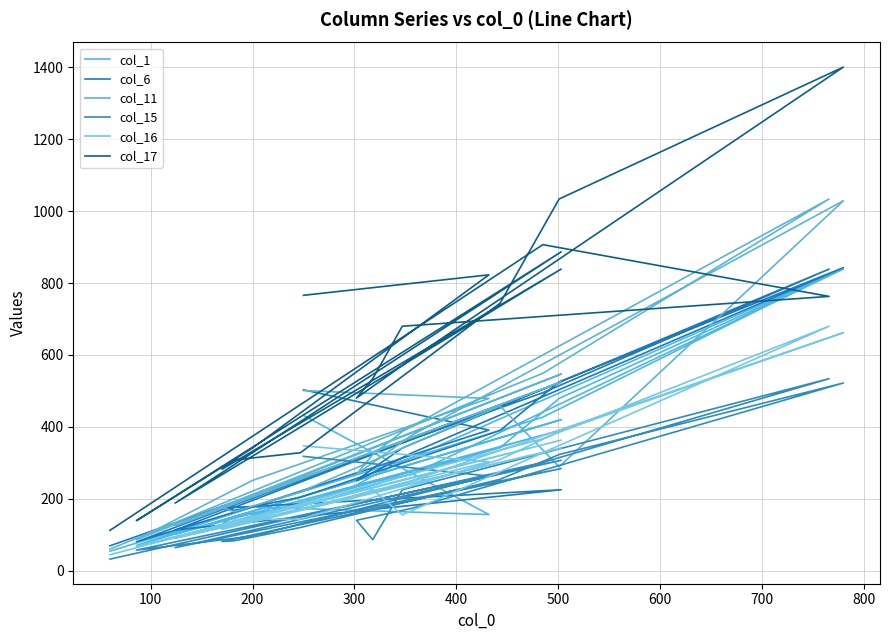

In col_11, how many points are higher than both neighbors (excluding endpoints)?

5